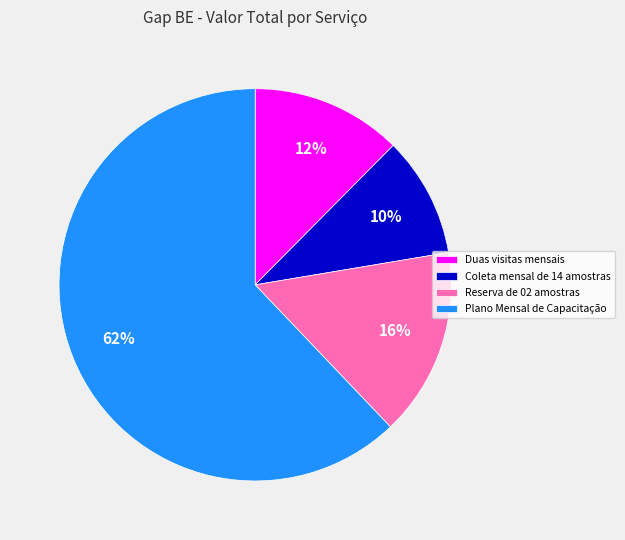

What is the smallest slice in the pie chart?

Coleta mensal de 14 amostras